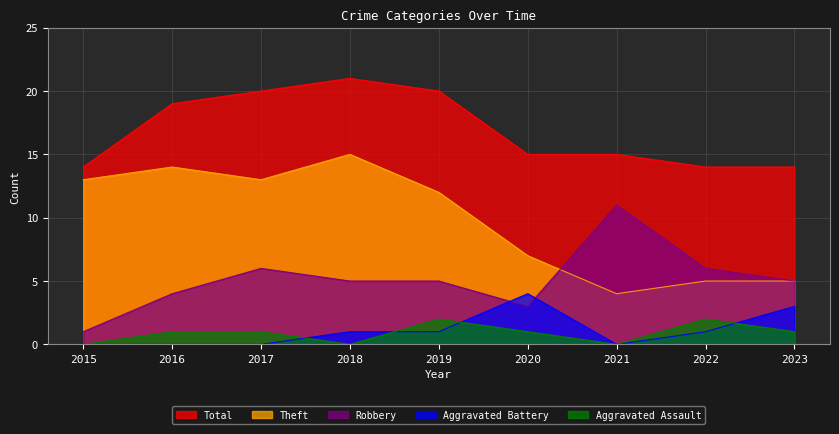

What is the spread (max minus min) of values at 2022?

13